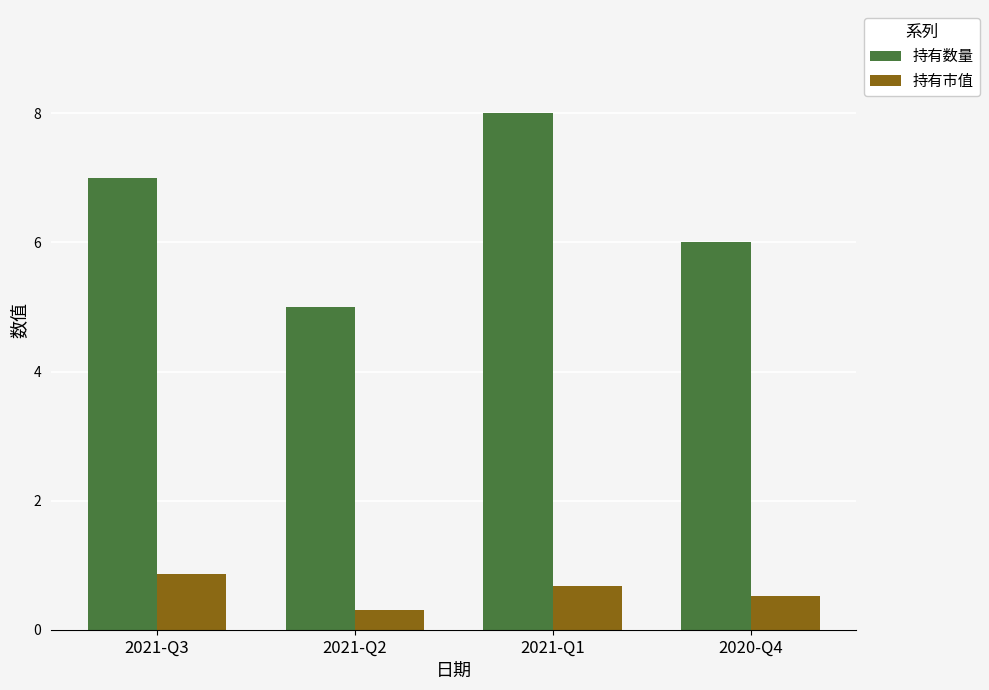

What is the average value of the 持有数量 series?

6.5